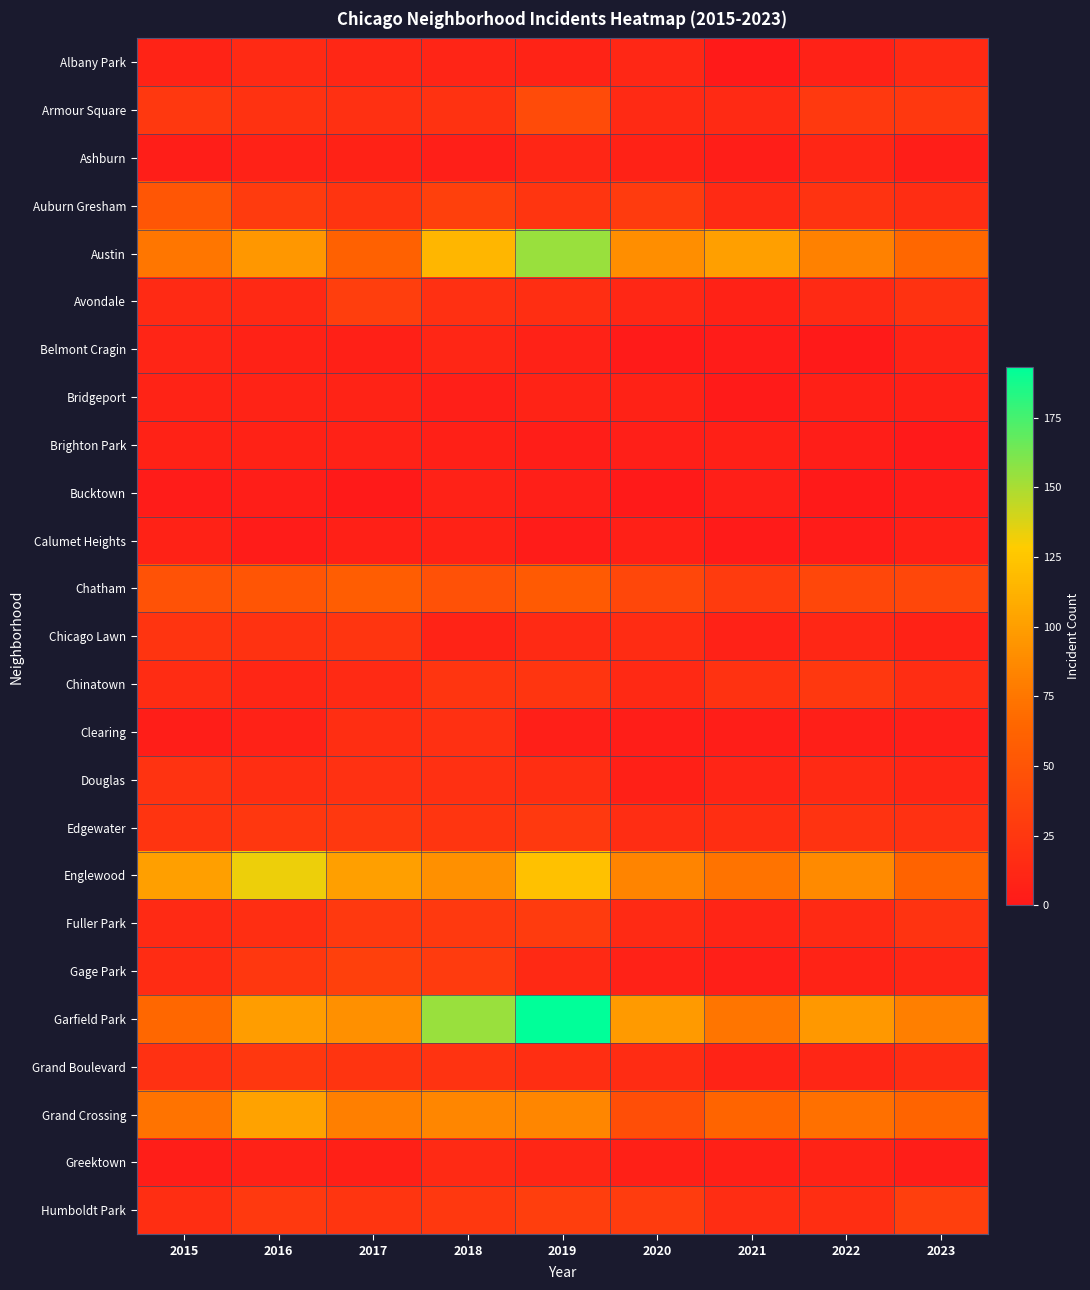

Reading left to right, list all the values displayed in this chart.

Albany Park: 2015=9	2016=14	2017=12	2018=10	2019=9	2020=12	2021=1	2022=7	2023=14
Armour Square: 2015=26	2016=21	2017=19	2018=21	2019=42	2020=14	2021=15	2022=27	2023=26
Ashburn: 2015=4	2016=7	2017=8	2018=5	2019=11	2020=8	2021=4	2022=11	2023=4
Auburn Gresham: 2015=52	2016=28	2017=23	2018=33	2019=24	2020=28	2021=15	2022=22	2023=17
Austin: 2015=75	2016=95	2017=61	2018=115	2019=154	2020=90	2021=101	2022=82	2023=65
Avondale: 2015=14	2016=13	2017=31	2018=19	2019=18	2020=12	2021=8	2022=15	2023=21
Belmont Cragin: 2015=10	2016=8	2017=6	2018=11	2019=7	2020=2	2021=3	2022=1	2023=9
Bridgeport: 2015=9	2016=9	2017=9	2018=5	2019=9	2020=8	2021=2	2022=6	2023=6
Brighton Park: 2015=8	2016=8	2017=7	2018=6	2019=4	2020=5	2021=6	2022=4	2023=0
Bucktown: 2015=3	2016=4	2017=1	2018=7	2019=5	2020=1	2021=5	2022=1	2023=3
Calumet Heights: 2015=8	2016=3	2017=6	2018=8	2019=3	2020=6	2021=2	2022=3	2023=6
Chatham: 2015=48	2016=51	2017=58	2018=47	2019=55	2020=39	2021=28	2022=39	2023=39
Chicago Lawn: 2015=23	2016=21	2017=24	2018=9	2019=14	2020=16	2021=7	2022=12	2023=8
Chinatown: 2015=16	2016=11	2017=15	2018=24	2019=24	2020=13	2021=21	2022=26	2023=17
Clearing: 2015=4	2016=7	2017=18	2018=19	2019=5	2020=4	2021=4	2022=5	2023=5
Douglas: 2015=22	2016=18	2017=20	2018=19	2019=18	2020=6	2021=10	2022=14	2023=11
Edgewater: 2015=23	2016=25	2017=26	2018=24	2019=27	2020=17	2021=18	2022=22	2023=20
Englewood: 2015=101	2016=133	2017=101	2018=91	2019=122	2020=83	2021=73	2022=87	2023=62
Fuller Park: 2015=14	2016=18	2017=27	2018=27	2019=28	2020=14	2021=10	2022=15	2023=22
Gage Park: 2015=16	2016=25	2017=33	2018=28	2019=13	2020=7	2021=5	2022=9	2023=11
Garfield Park: 2015=65	2016=99	2017=91	2018=154	2019=193	2020=98	2021=74	2022=96	2023=80
Grand Boulevard: 2015=20	2016=25	2017=23	2018=22	2019=18	2020=16	2021=9	2022=11	2023=16
Grand Crossing: 2015=73	2016=102	2017=80	2018=85	2019=85	2020=45	2021=63	2022=71	2023=63
Greektown: 2015=4	2016=7	2017=6	2018=15	2019=11	2020=6	2021=6	2022=9	2023=4
Humboldt Park: 2015=18	2016=27	2017=24	2018=26	2019=31	2020=30	2021=17	2022=18	2023=32